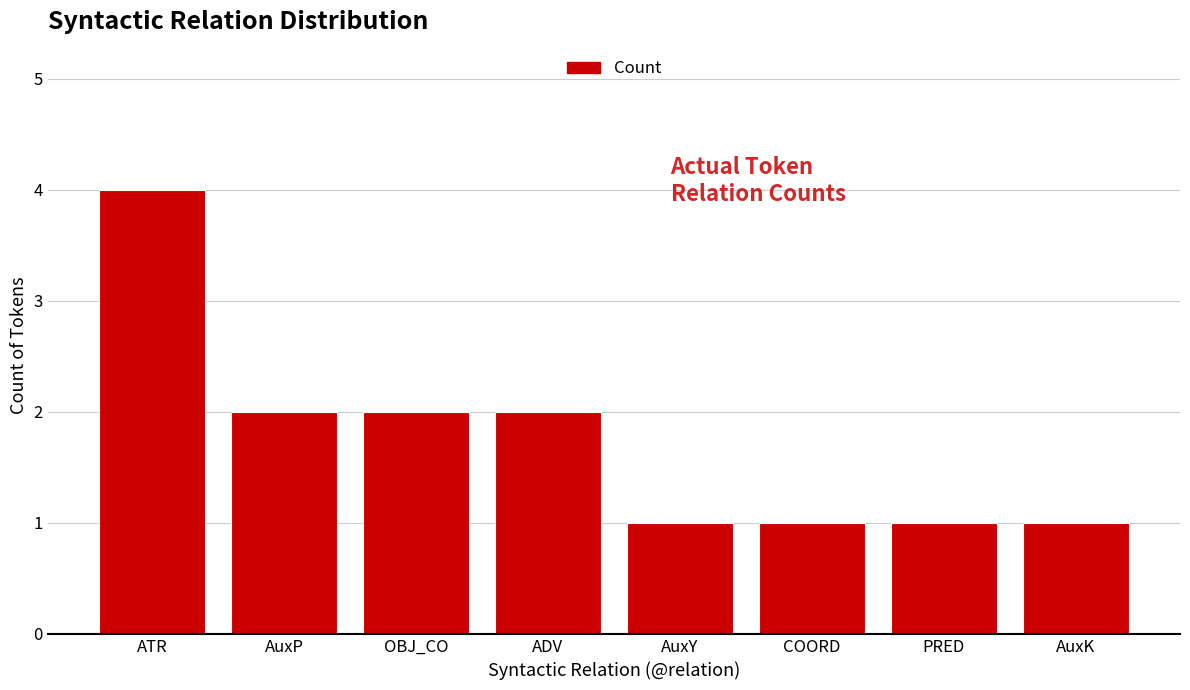

What is the label of the 2nd bar from the right?

PRED